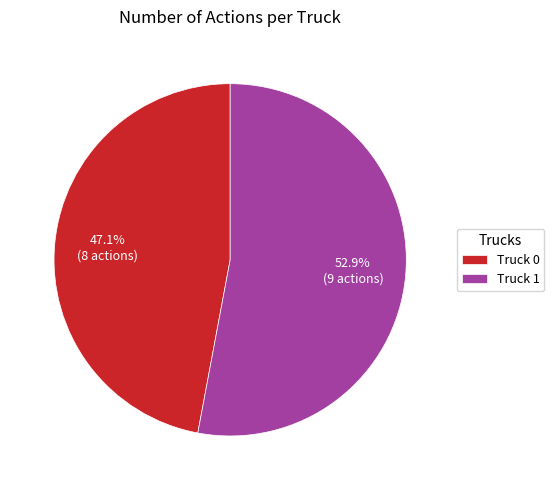

The Truck 0 slice represents 47% of the pie. True or false?

True